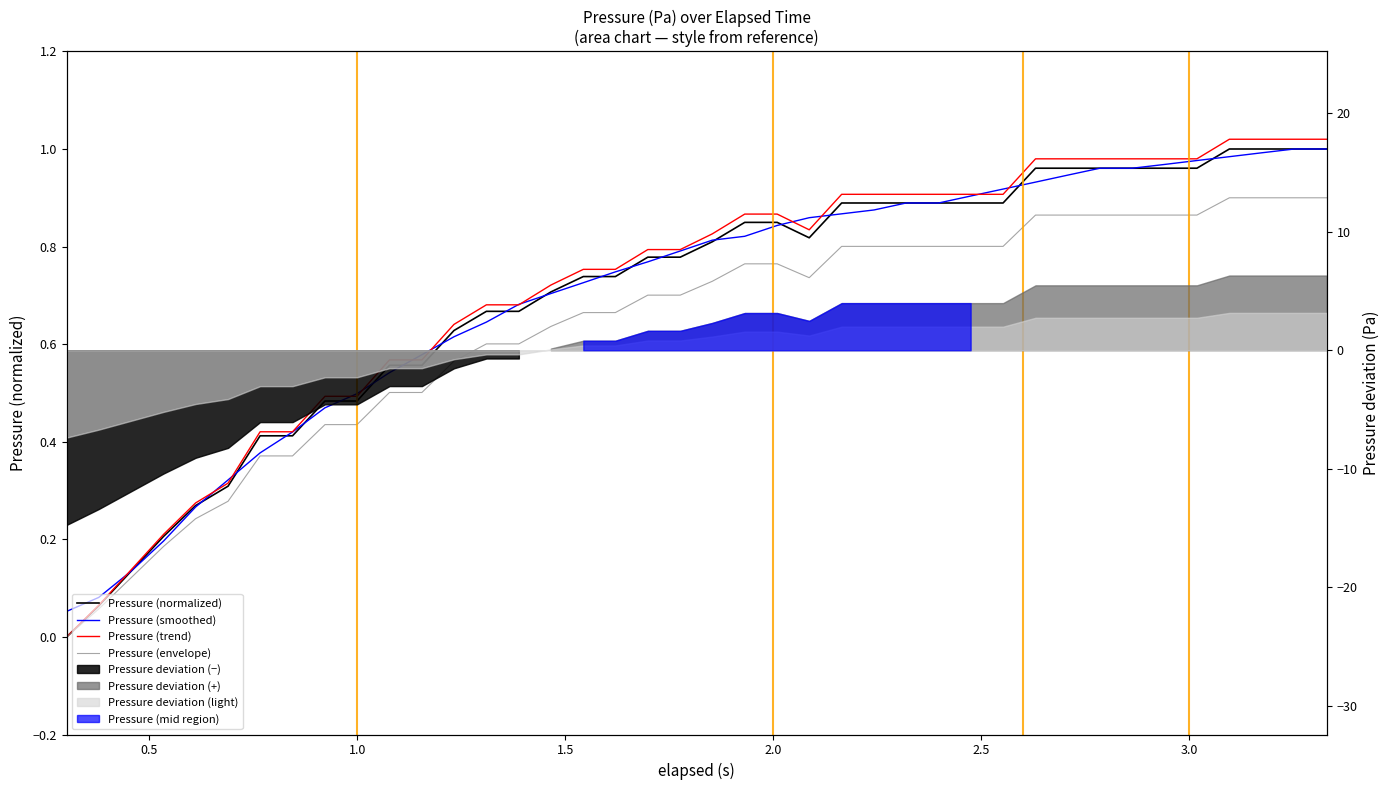

True or false: Pressure (normalized) has more than 0 points higher than both neighbors.

False